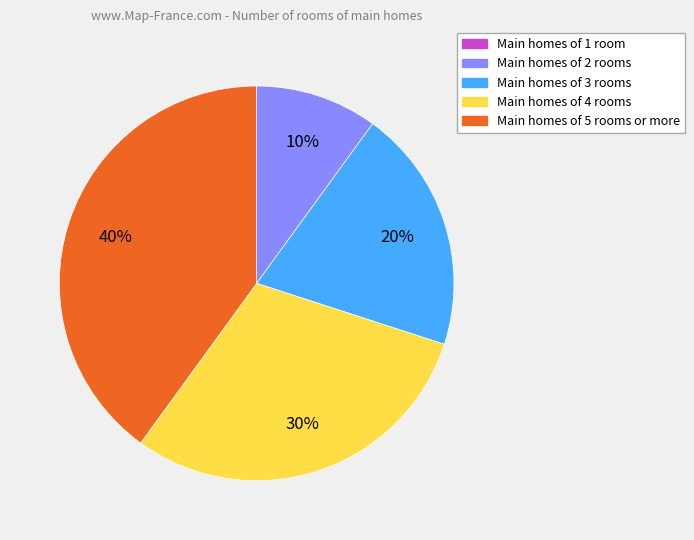

To the nearest percent, what is the difference between the largest and smallest slice percentages?

40%